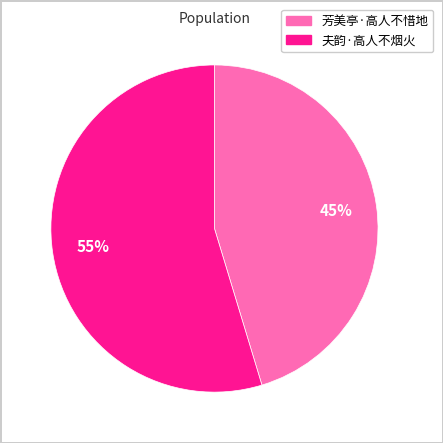

To the nearest percent, what is the combined percentage of 夫韵·高人不烟火 and 芳美亭·高人不惜地?

100%